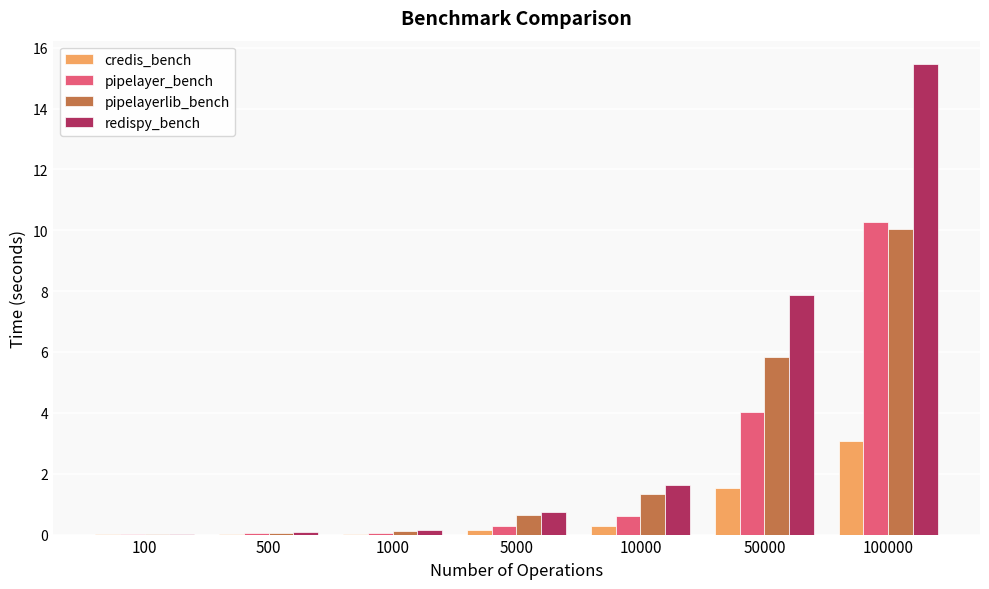

What is the average value of the pipelayerlib_bench series?

2.6